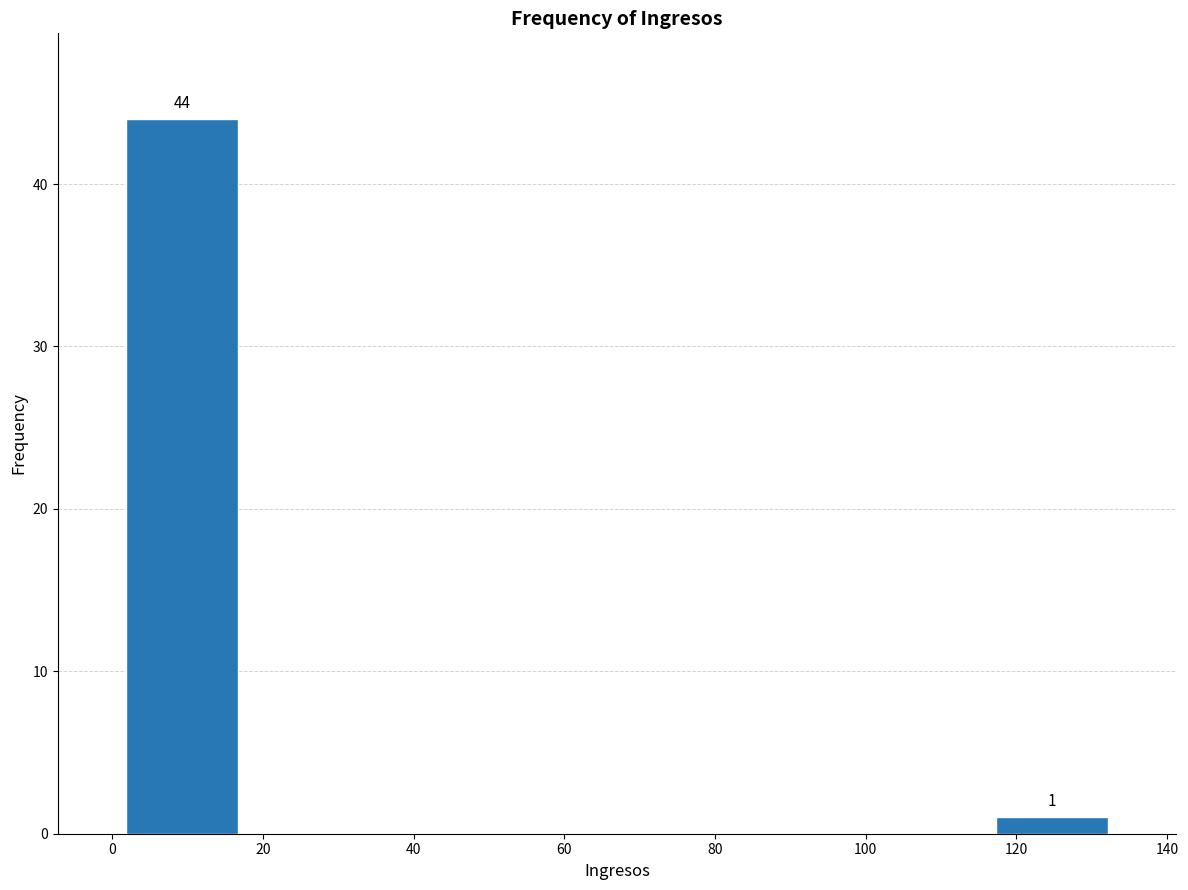

Which range on the x-axis has the tallest bar?

1.0 to 17.5